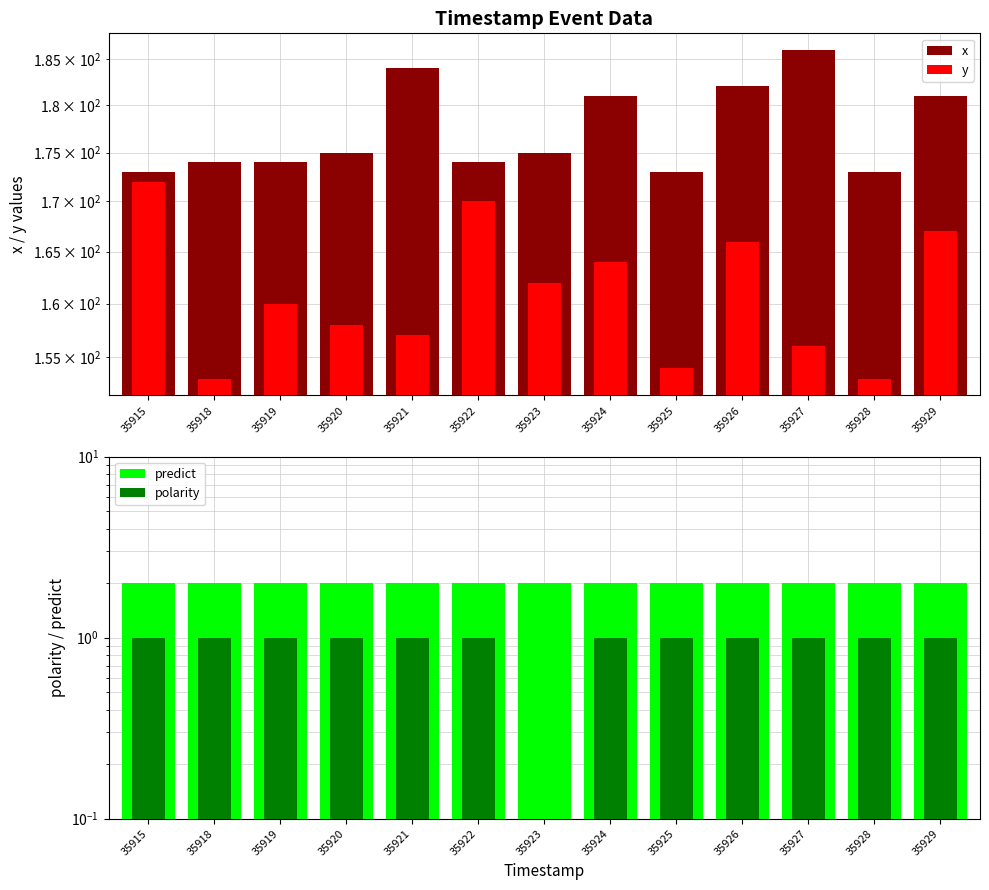

What is the maximum value shown in the chart?

186